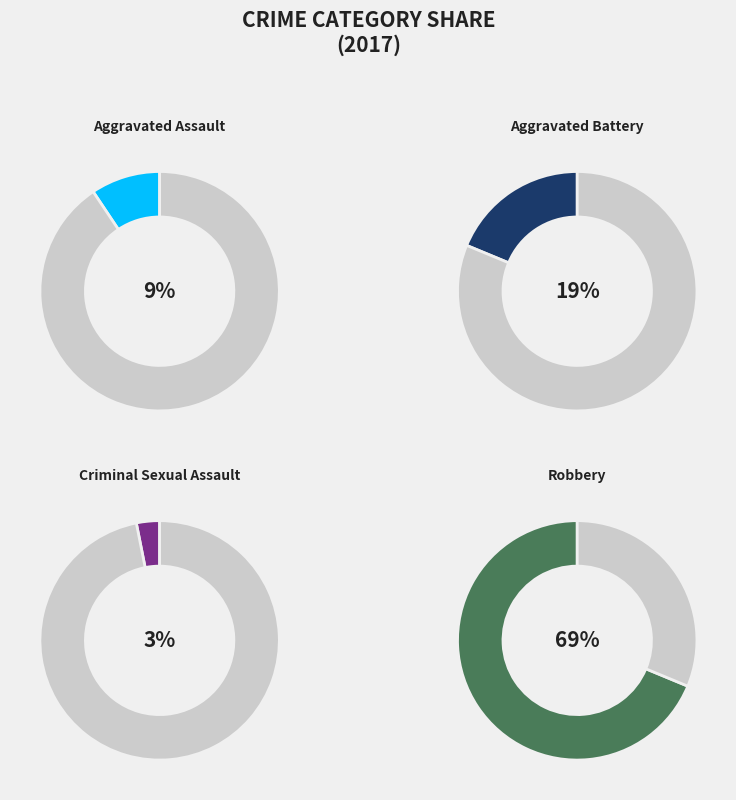

The Aggravated Assault slice represents 20% of the pie. True or false?

False